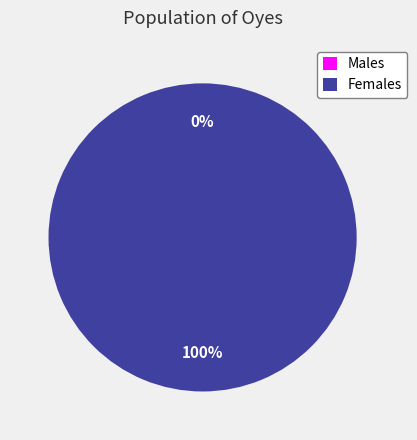

True or false: 1430237946 accounts for 0% of the total.

True